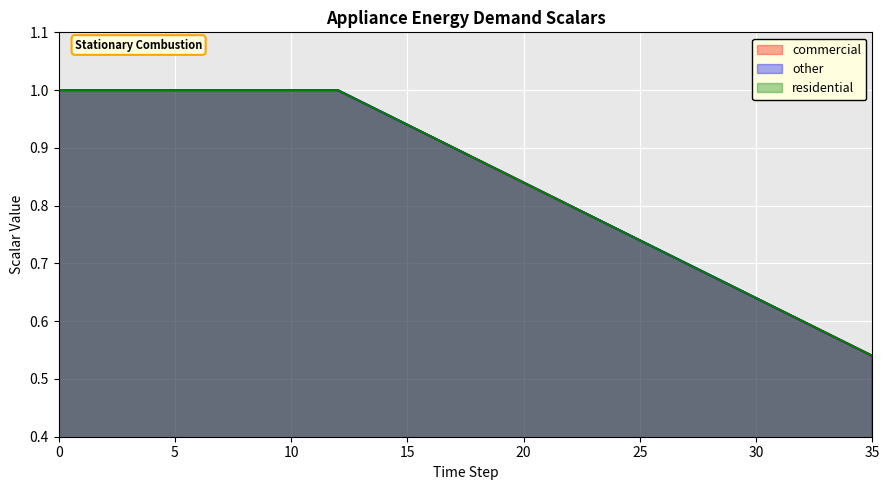

Rank the series by their maximum value, from lowest to highest.

commercial, other, residential